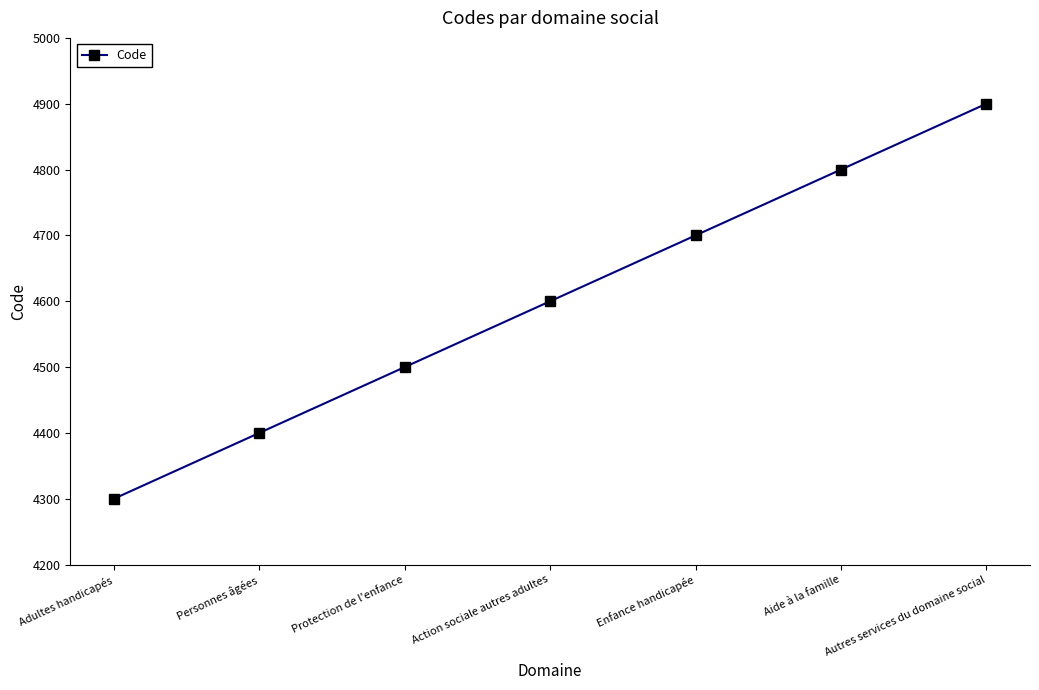

Which has a higher value, Aide à la famille or Adultes handicapés?

Aide à la famille